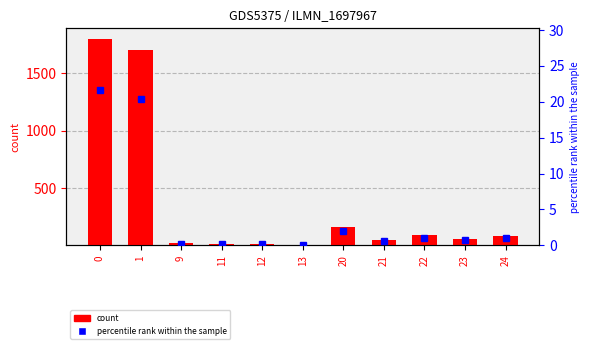

Reading left to right, what are all the values shown in this chart?

0=1799.0	1=1699.0	9=18.1	11=10.1	12=12.1	13=0.1	20=161.1	21=45.0	22=88.0	23=58.0	24=84.0